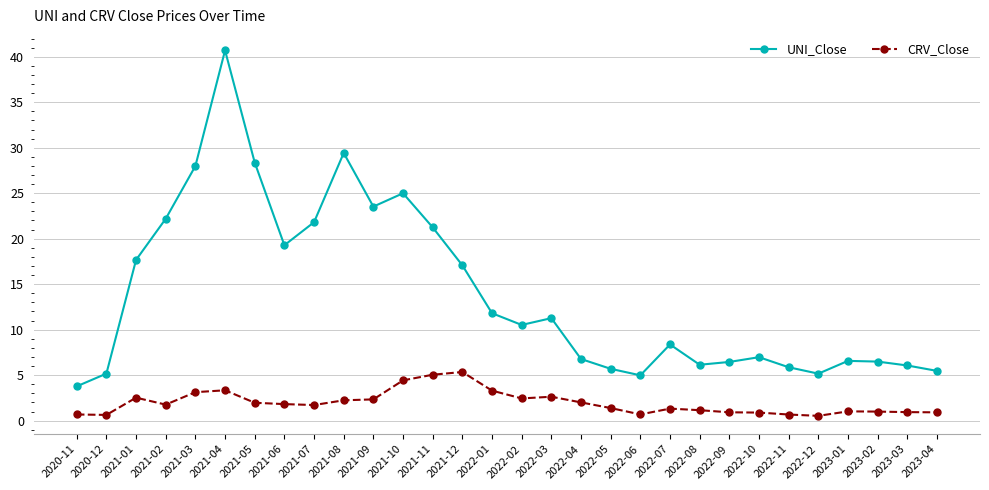

What is the value of the UNI_Close point at the 28th from the left?

6.5